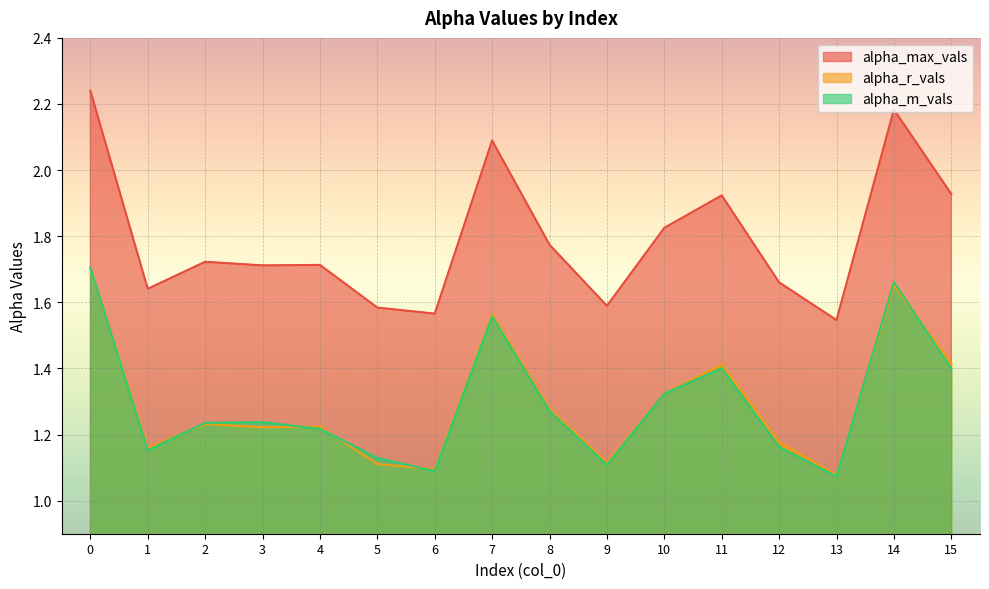

What is the sum of the alpha_max_vals values at 15 and 0?

4.2